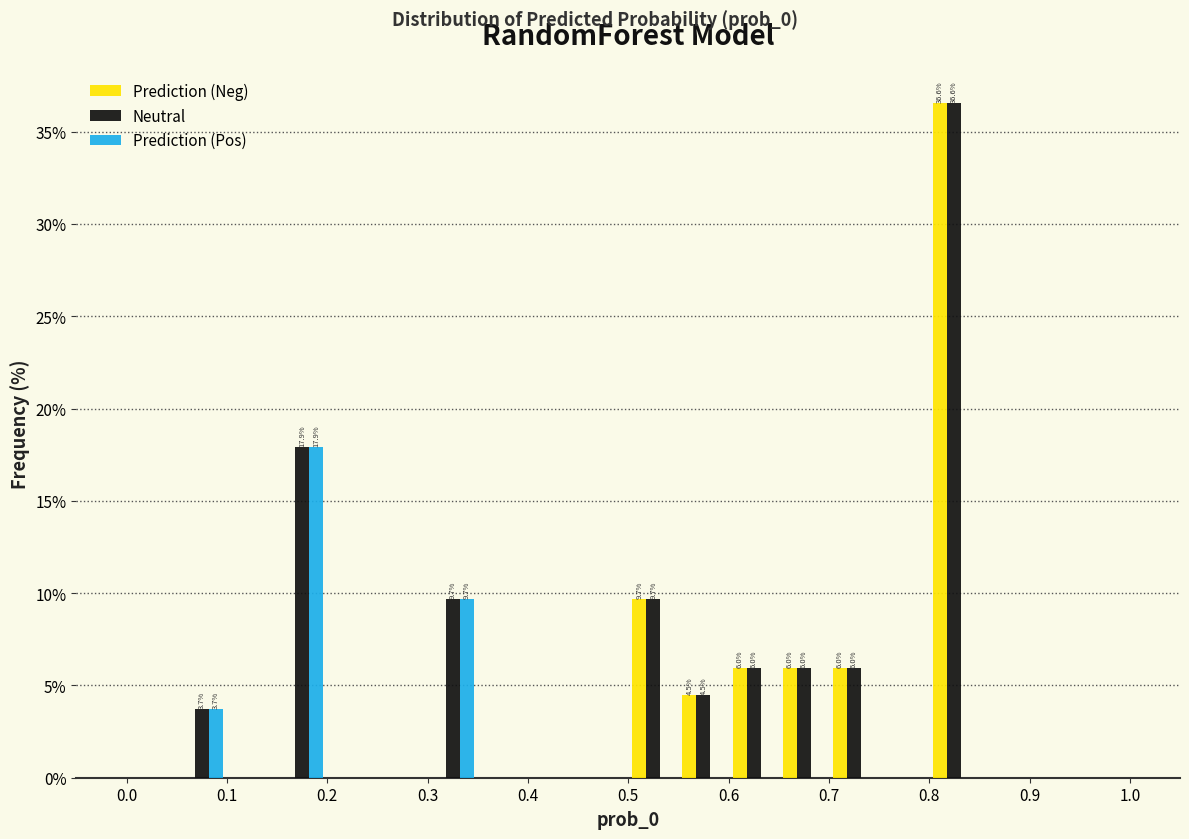

In the Prediction (Neg) series, which range on the x-axis has the tallest bar?

0.80 to 0.85